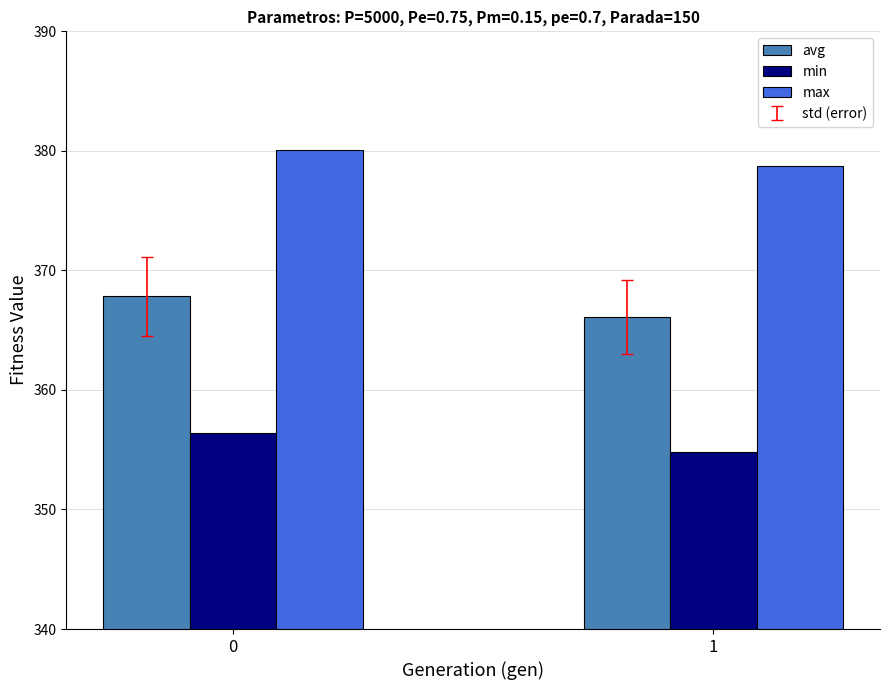

What is the sum of the avg values at 0 and 1?

733.9